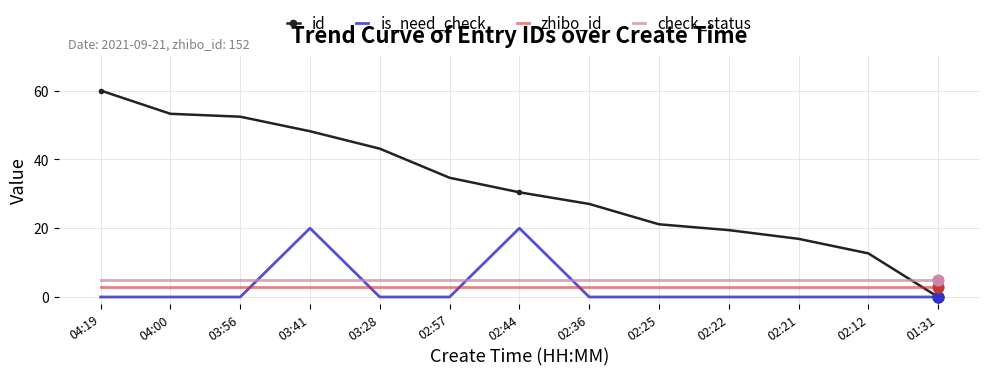

What is the total value across all series at 01:31?

8.0